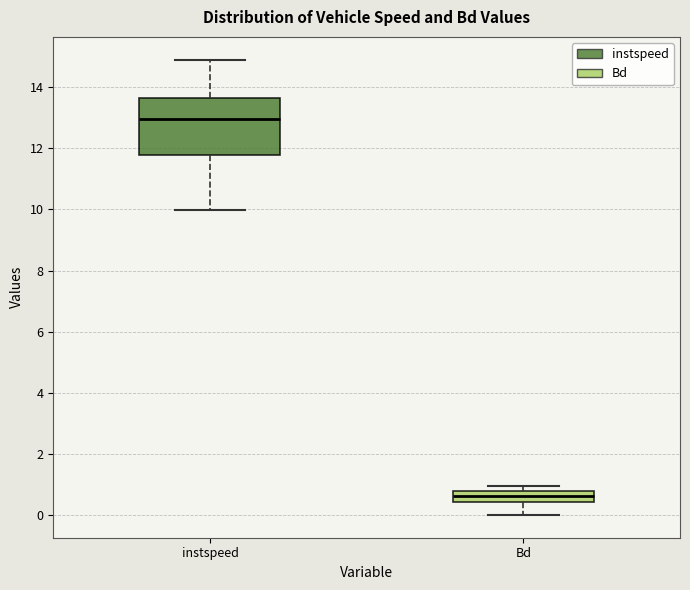

Reading left to right, transcribe this box plot: for each box, give where its median line is, the range the box spans, and where its two whiskers end, as read against the y-axis. The values are not printed on the chart, so give them approximately, as read against the axis.

instspeed: median 13.0, box 11.8 to 13.6, whiskers 10.0 to 14.8
Bd: median 0.6, box 0.4 to 0.8, whiskers 0.0 to 1.0